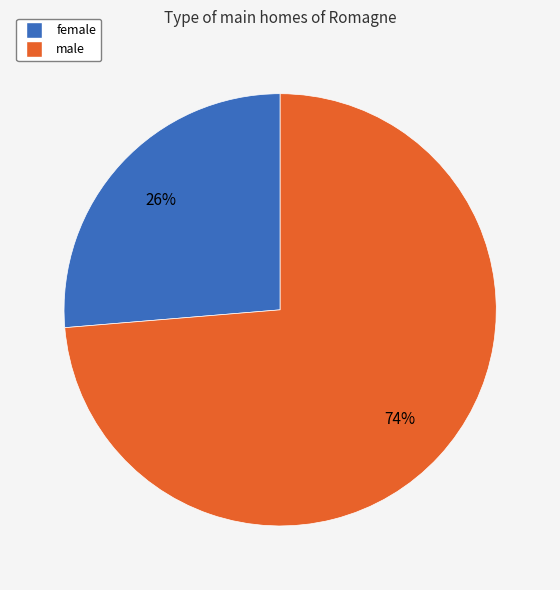

How many segments does this pie chart have?

2